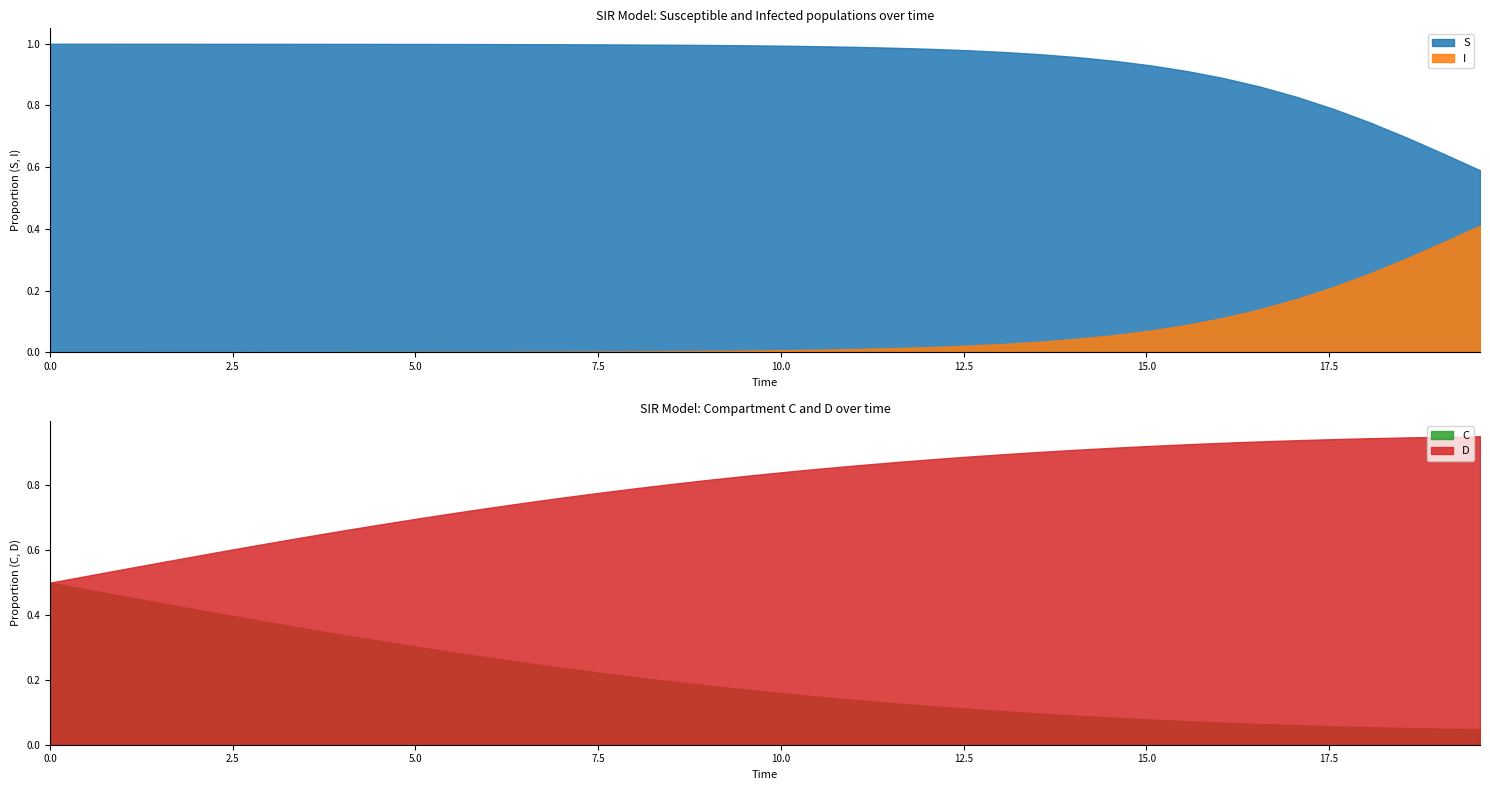

Reading left to right, list all the values displayed in this chart.

time: 0.0	0.5	1.0	1.5	2.0	2.5	3.0	3.5	4.0	4.5	5.0	5.5	6.0	6.5	7.0	7.5	8.0	8.5	9.0	9.5	10.0	10.5	11.0	11.5	12.0	12.5	13.0	13.5	14.0	14.5	15.1	15.6	16.1	16.6	17.1	17.6	18.1	18.6	19.1	19.6
S: 1.0	1.0	1.0	1.0	1.0	1.0	1.0	1.0	1.0	1.0	1.0	1.0	1.0	1.0	1.0	1.0	1.0	1.0	1.0	1.0	1.0	1.0	1.0	1.0	1.0	1.0	1.0	1.0	1.0	0.9	0.9	0.9	0.9	0.9	0.8	0.8	0.7	0.7	0.6	0.6
I: 0.0	0.0	0.0	0.0	0.0	0.0	0.0	0.0	0.0	0.0	0.0	0.0	0.0	0.0	0.0	0.0	0.0	0.0	0.0	0.0	0.0	0.0	0.0	0.0	0.0	0.0	0.0	0.0	0.0	0.1	0.1	0.1	0.1	0.1	0.2	0.2	0.3	0.3	0.4	0.4
C: 0.5	0.5	0.5	0.4	0.4	0.4	0.4	0.4	0.3	0.3	0.3	0.3	0.3	0.3	0.2	0.2	0.2	0.2	0.2	0.2	0.2	0.1	0.1	0.1	0.1	0.1	0.1	0.1	0.1	0.1	0.1	0.1	0.1	0.1	0.1	0.1	0.1	0.1	0.0	0.0
D: 0.5	0.5	0.5	0.6	0.6	0.6	0.6	0.6	0.7	0.7	0.7	0.7	0.7	0.7	0.8	0.8	0.8	0.8	0.8	0.8	0.8	0.9	0.9	0.9	0.9	0.9	0.9	0.9	0.9	0.9	0.9	0.9	0.9	0.9	0.9	0.9	0.9	0.9	1.0	1.0